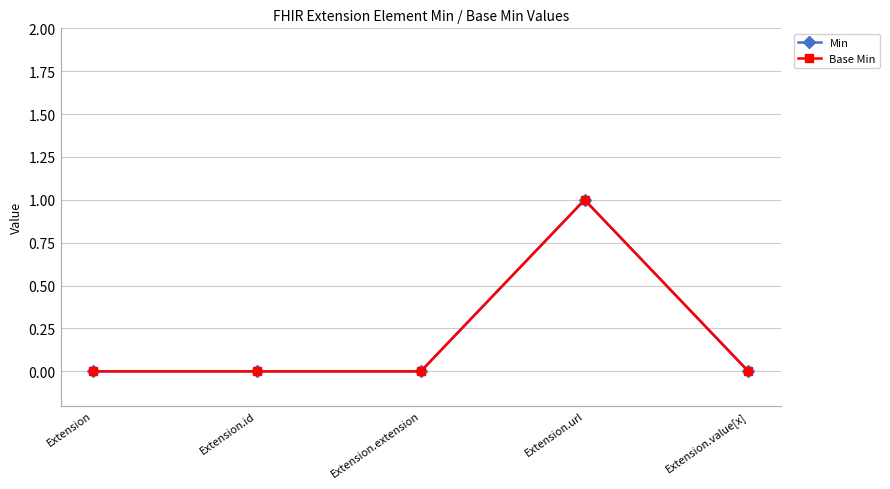

Is this an area chart (filled region under the line)?

No